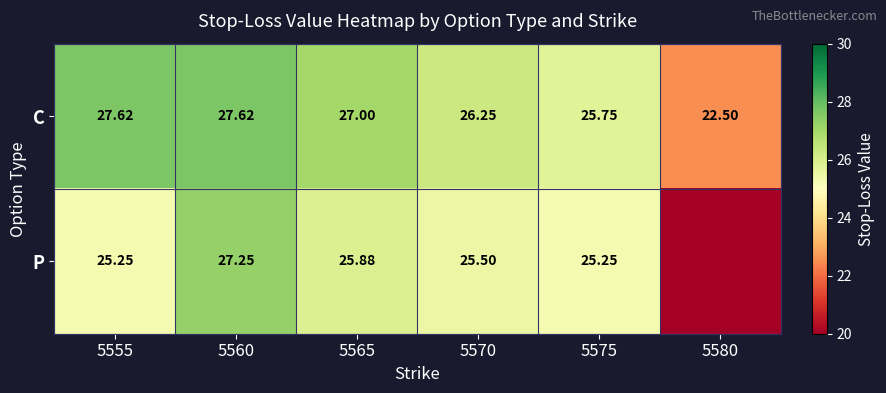

Is the value of P at 5575 greater than the value of C at 5570?

No